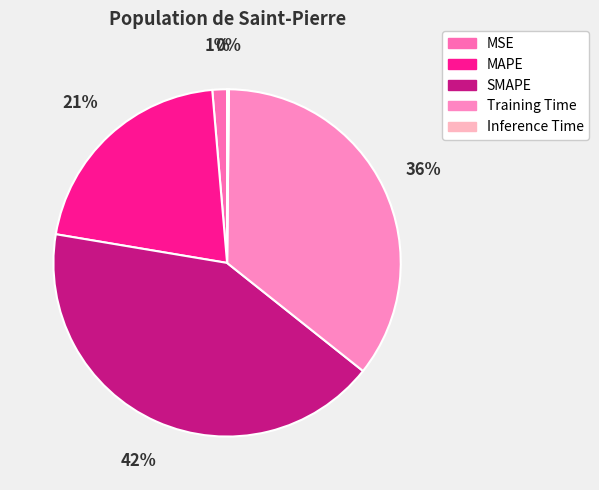

How many slices are in this pie chart?

5